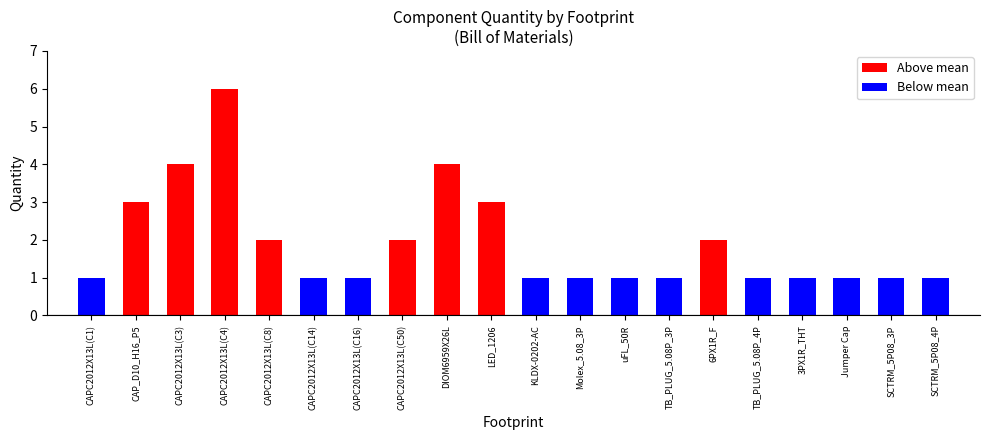

What is the label of the 6th bar from the right?

6PX1R_F